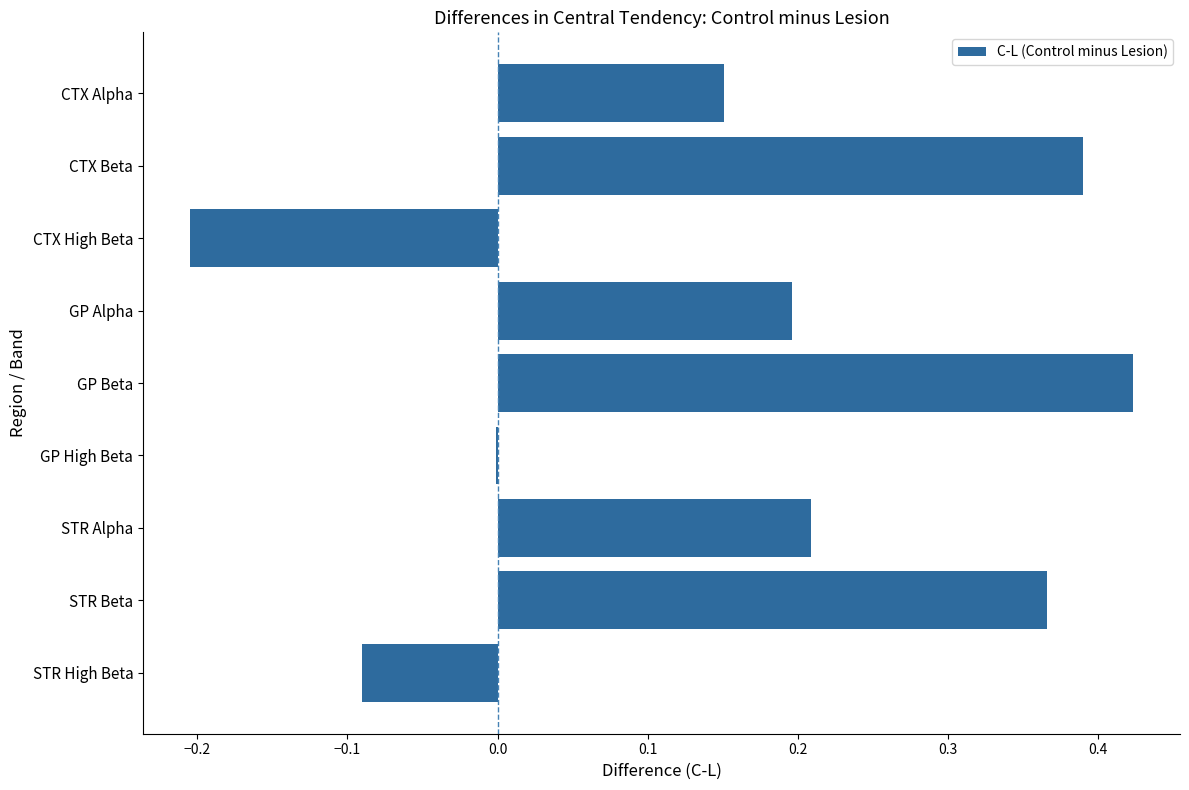

Which has a higher value, CTX Beta or STR High Beta?

CTX Beta